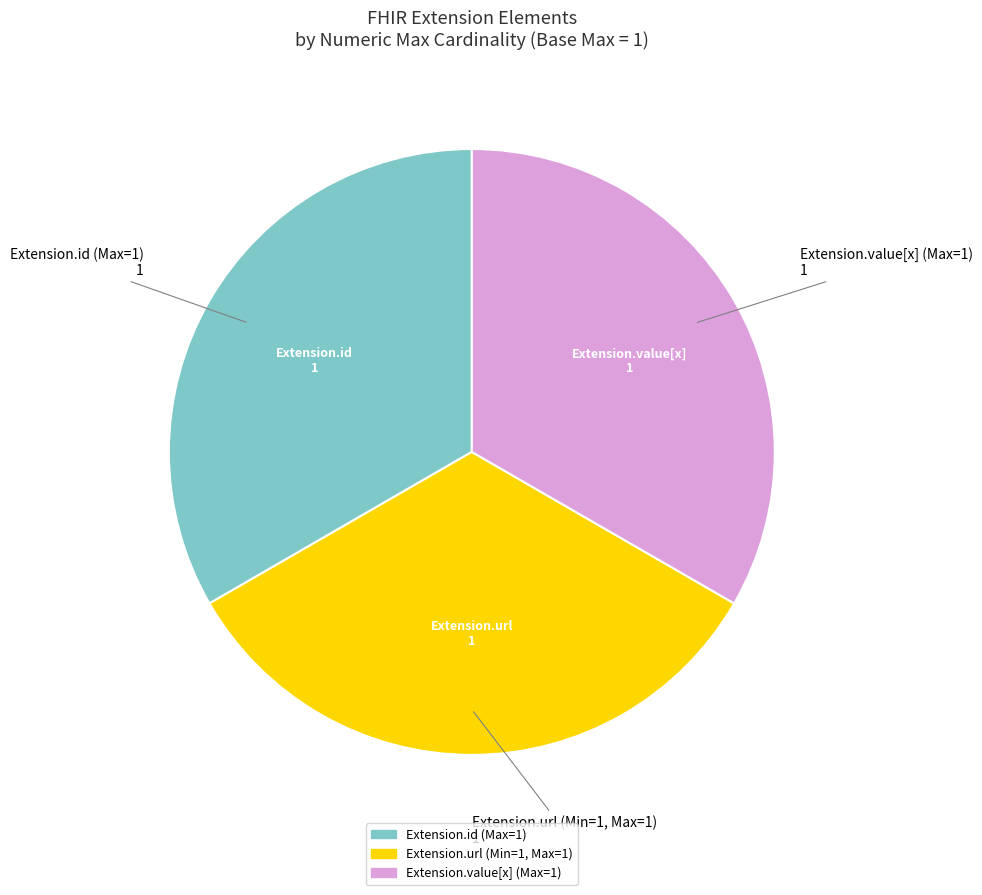

Is there any slice that represents more than half of the pie?

No